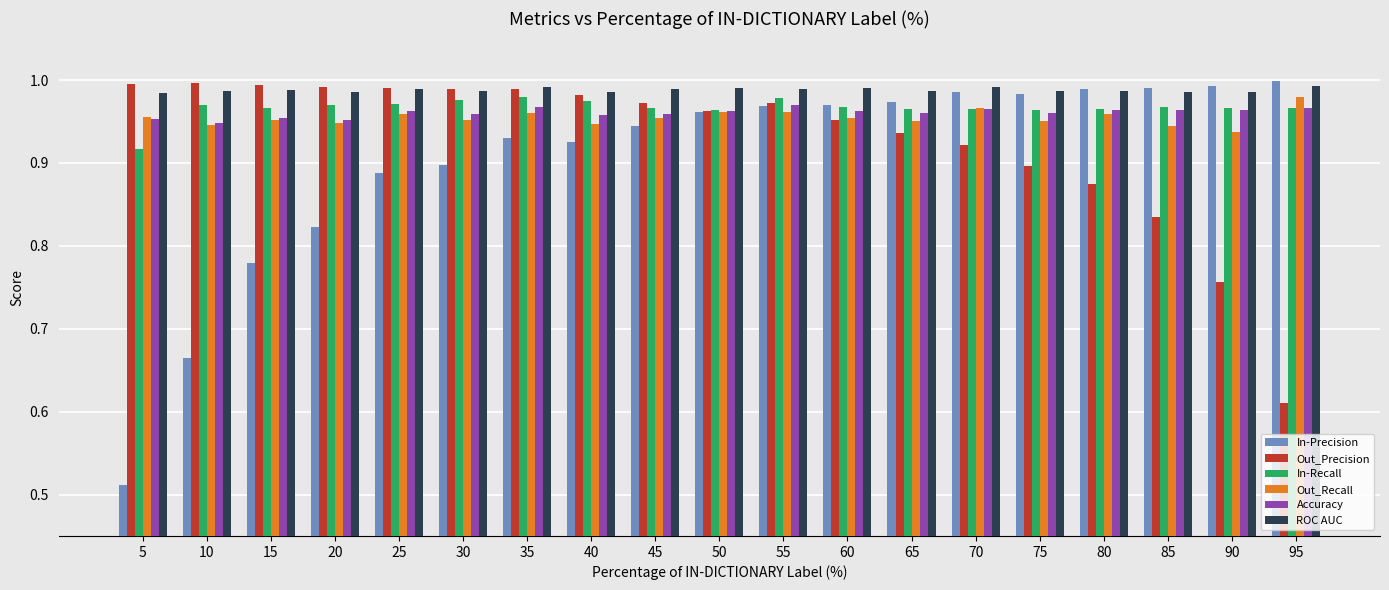

True or false: In-Recall has a value of 1.3 at 95.

False